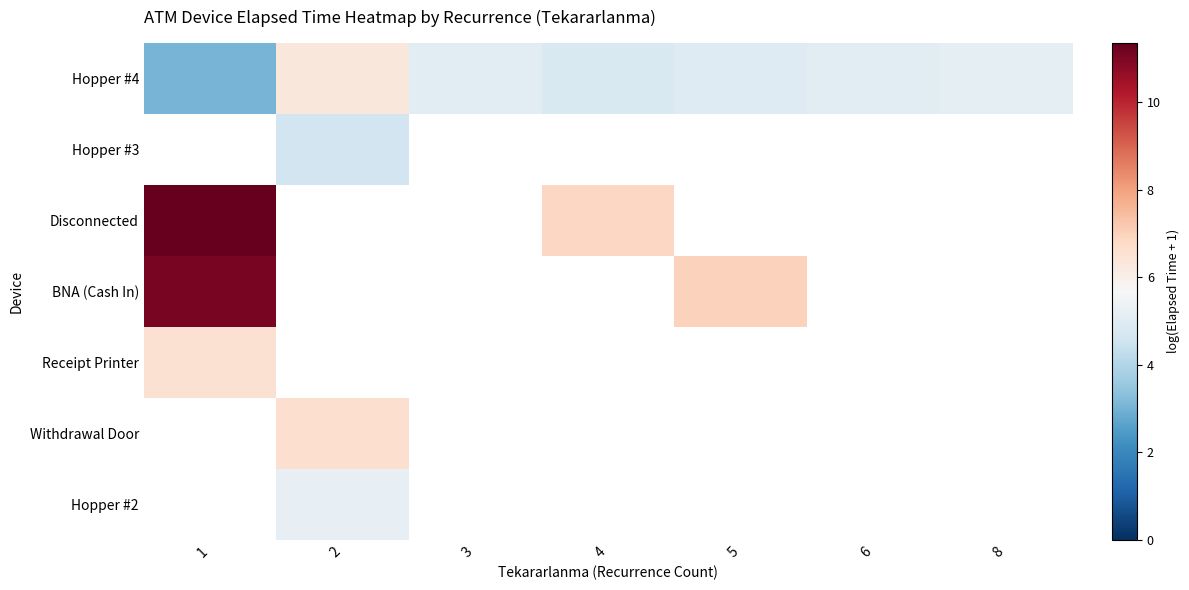

Which category has the highest value across all series?

1